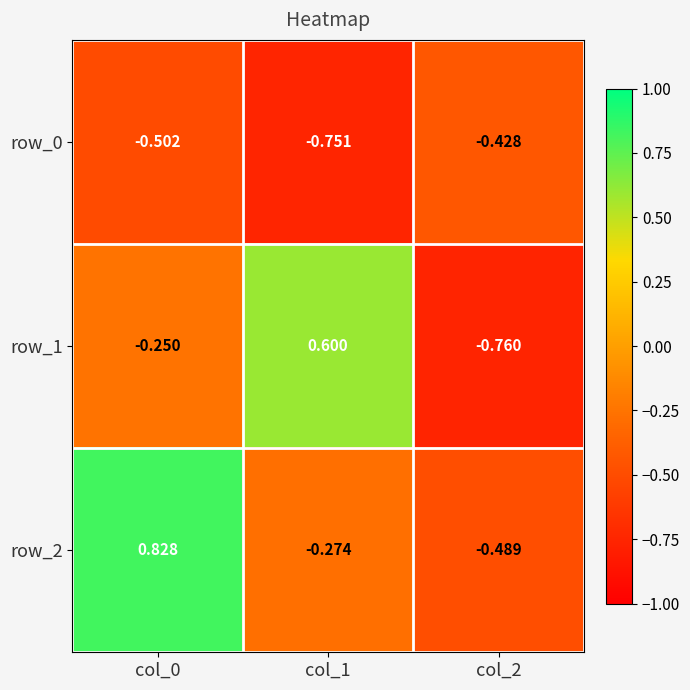

How many row_2 values are between 0 and 1?

1